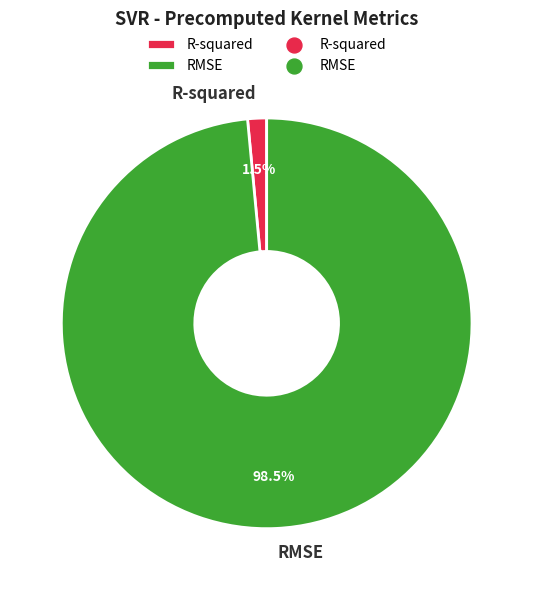

Is there any slice that represents more than half of the pie?

Yes